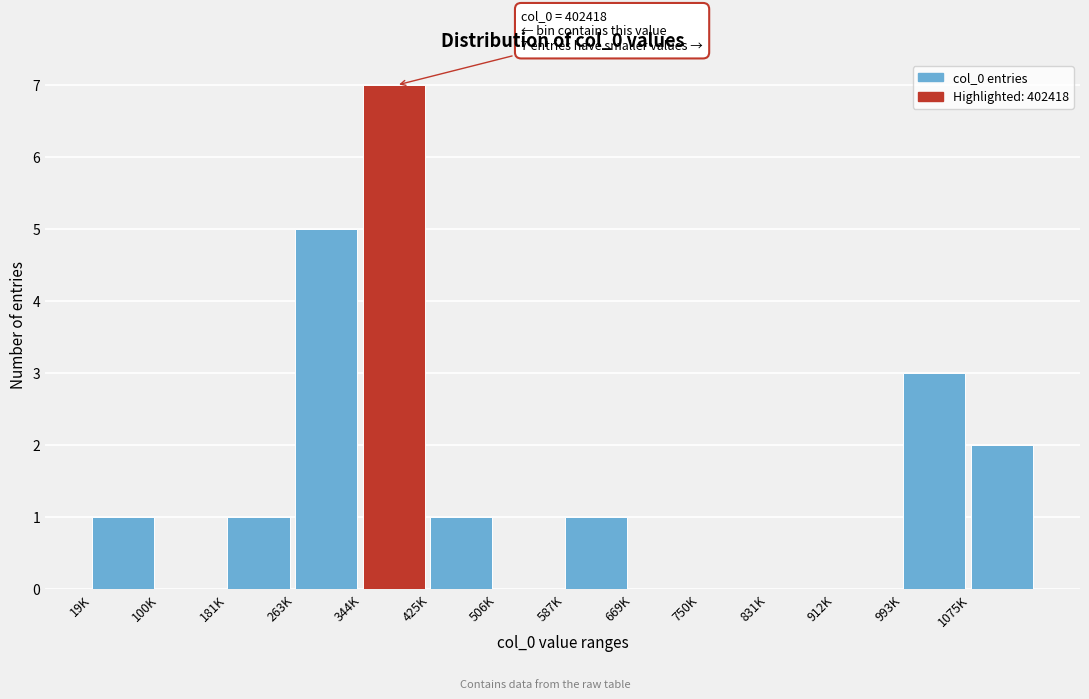

Reading left to right, transcribe all the data shown in this chart.

19K=1	100K=0	181K=1	263K=5	344K=7	425K=1	506K=0	587K=1	669K=0	750K=0	831K=0	912K=0	993K=3	1075K=2